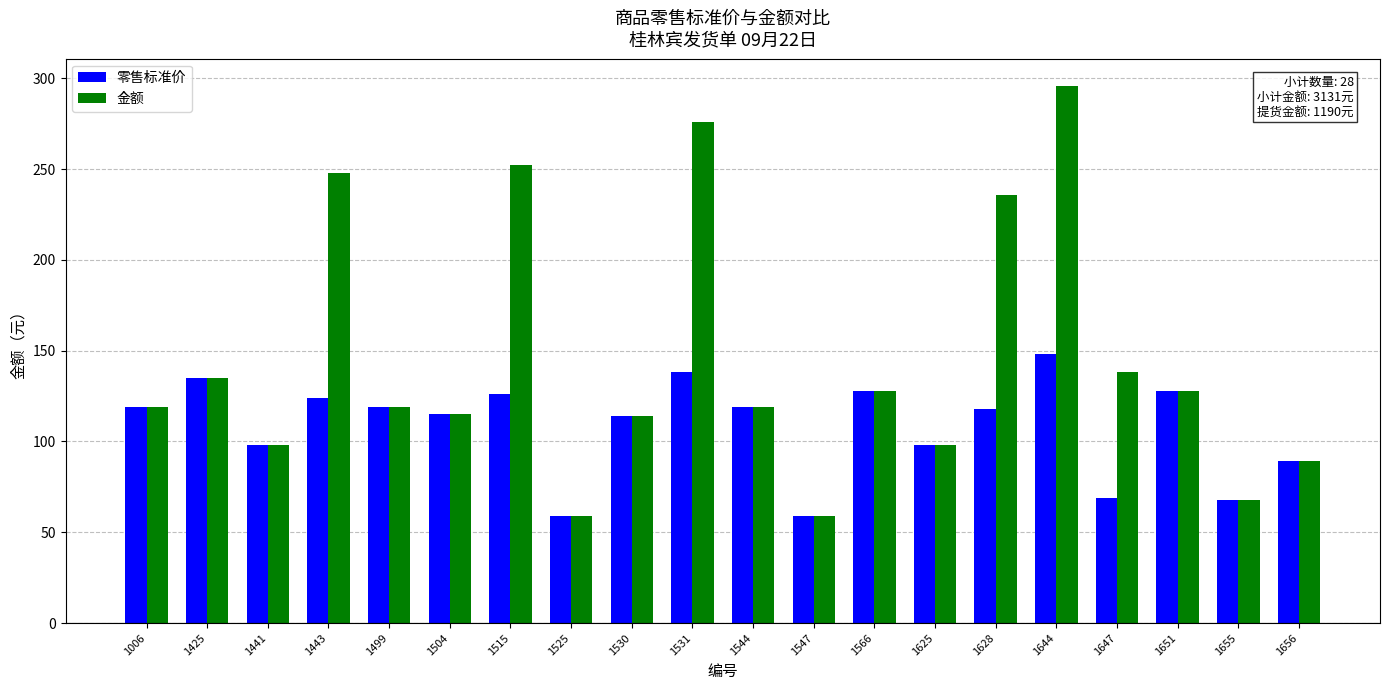

What is the average value of the 零售标准价 series?

109